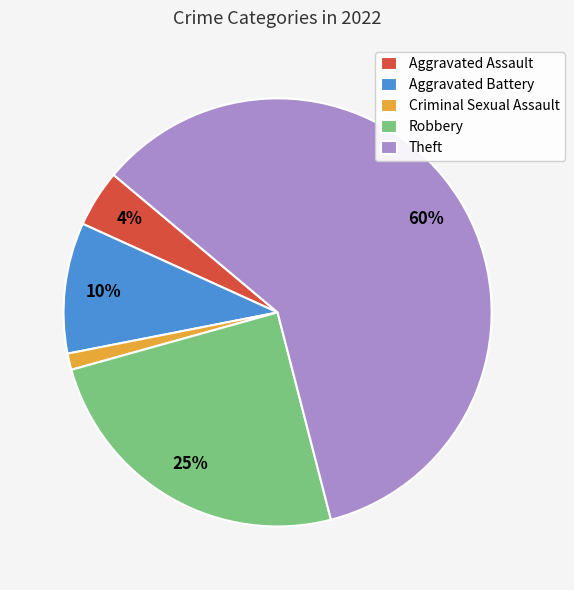

Count the number of slices in the pie.

5